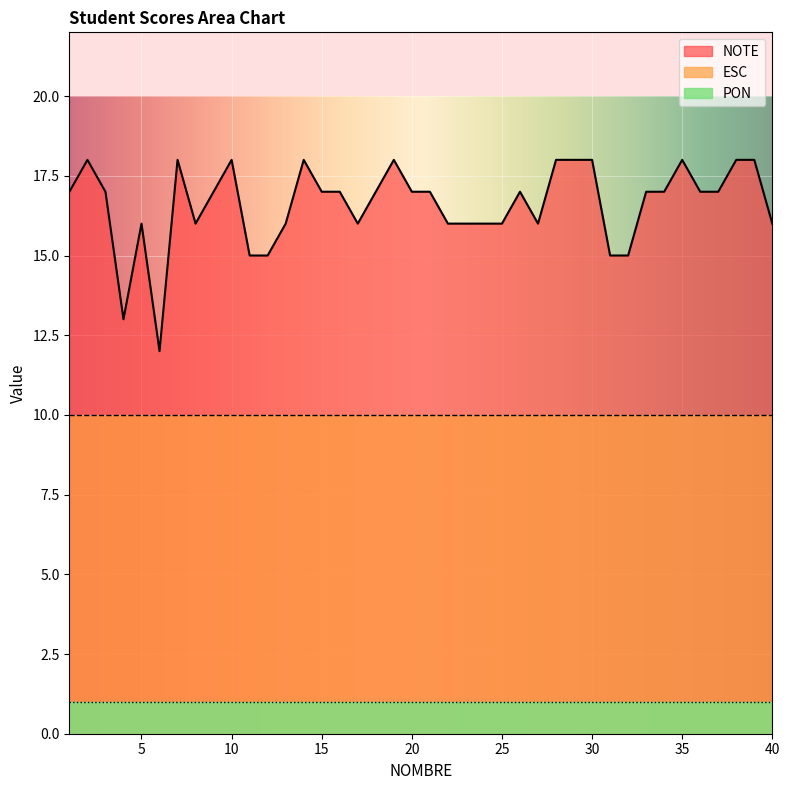

True or false: NOTE and PON cross at least once.

False